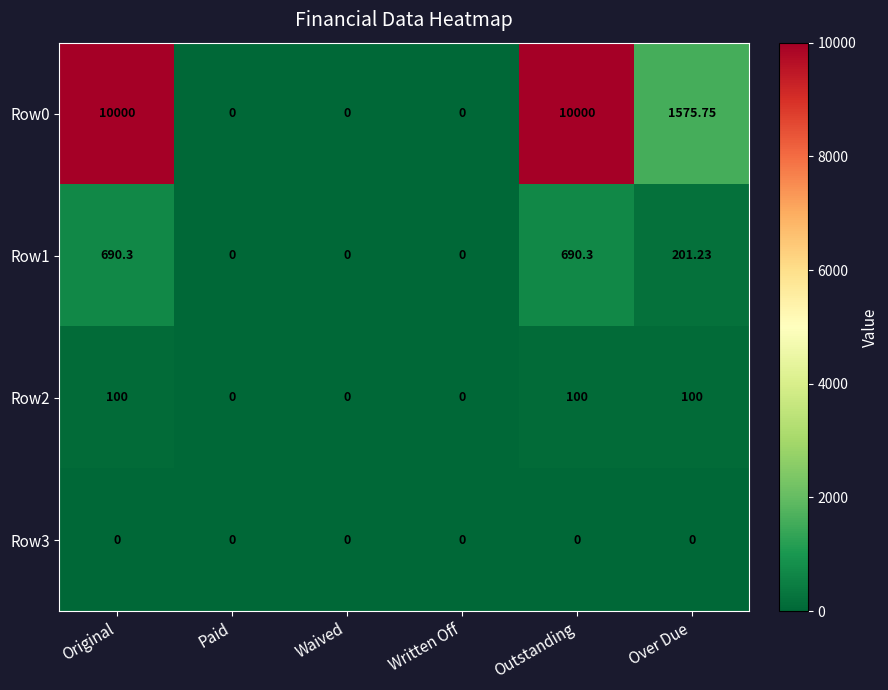

At which label is Row0 closest to 5000?

Over Due